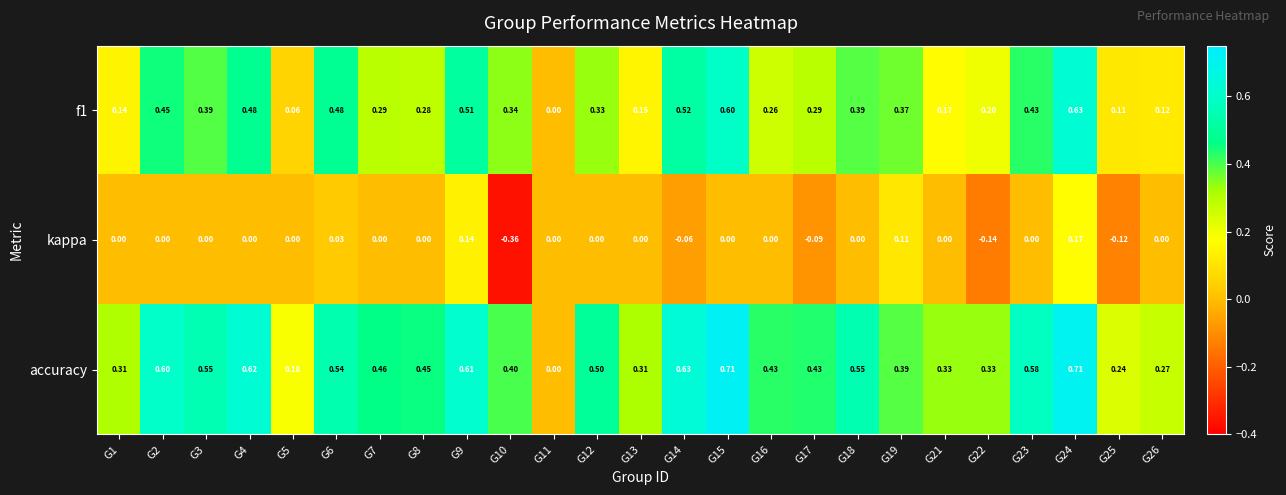

Is the value of kappa at G21 greater than the value of accuracy at G9?

No